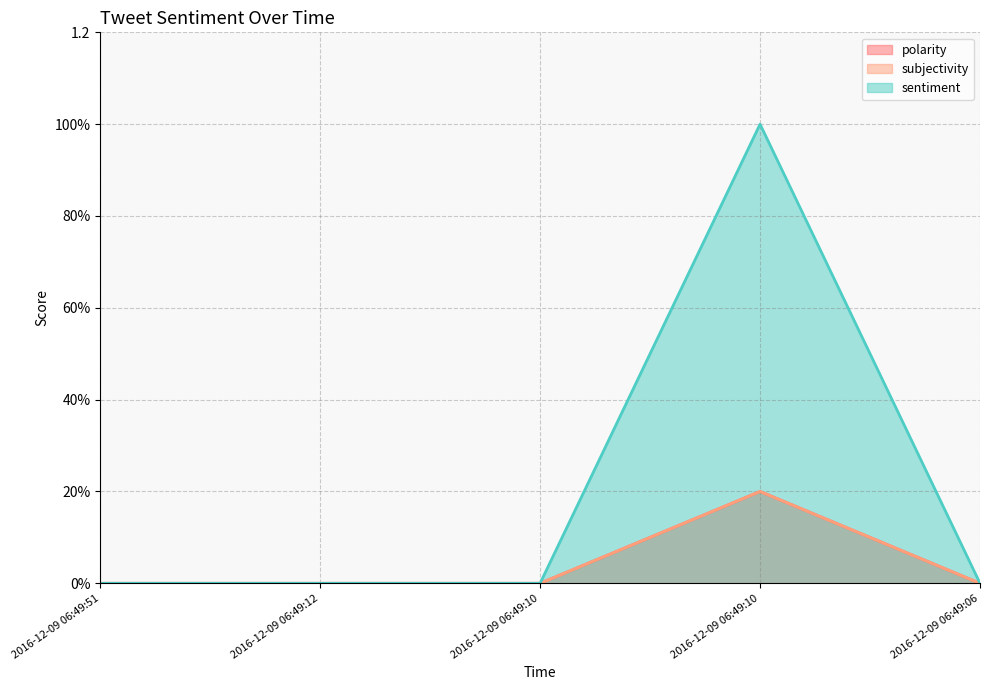

How many series are shown in this chart?

3